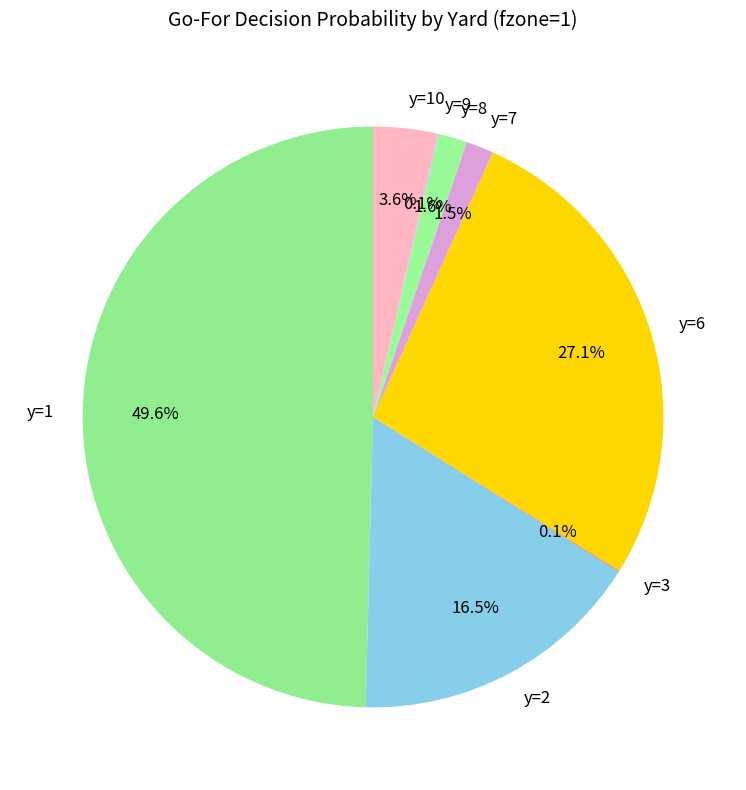

What is the total percentage of y=8 and y=7?

3.1%